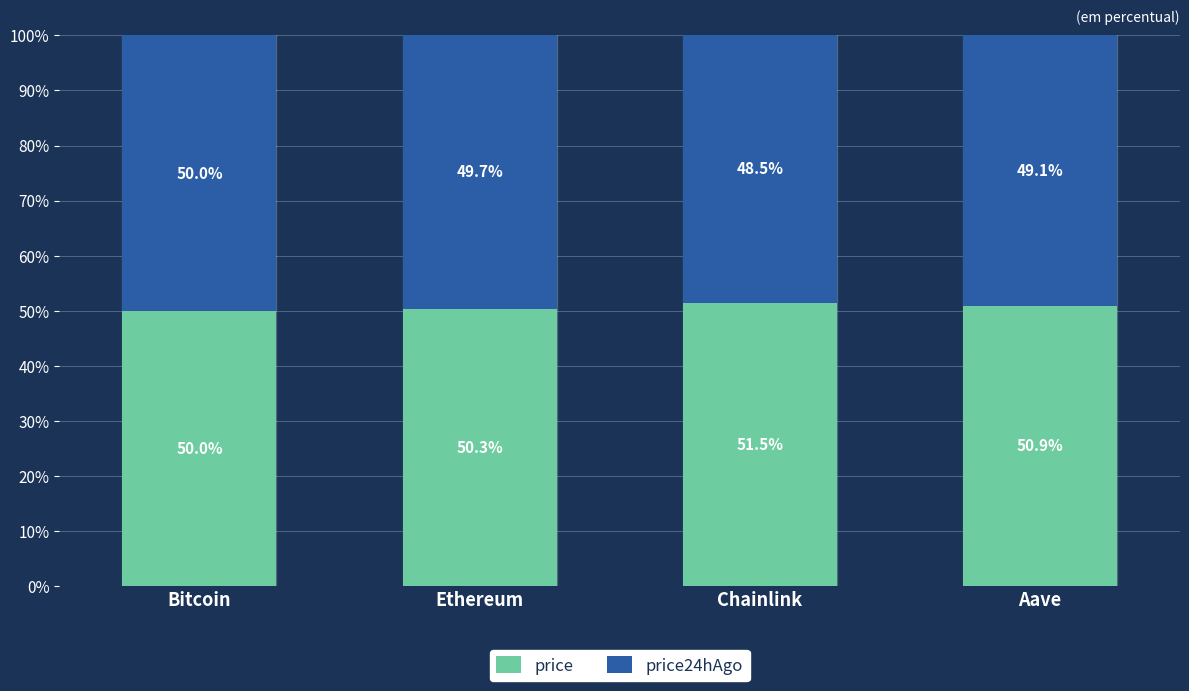

What is the average value of the price series?

50.7